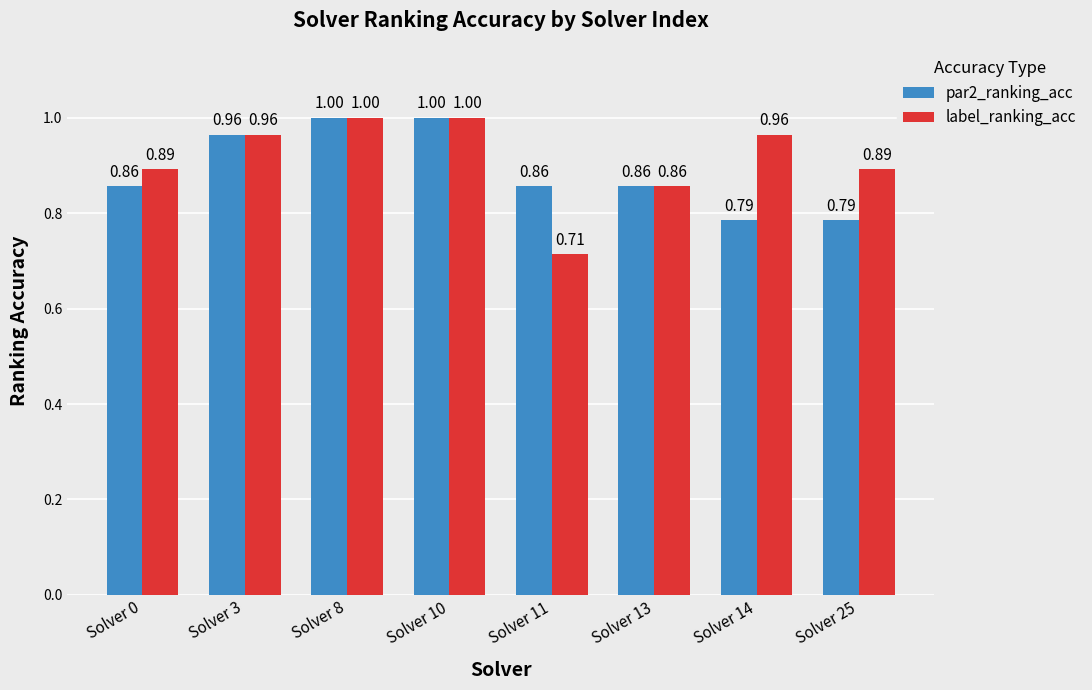

What is the sum of all par2_ranking_acc values?

7.1